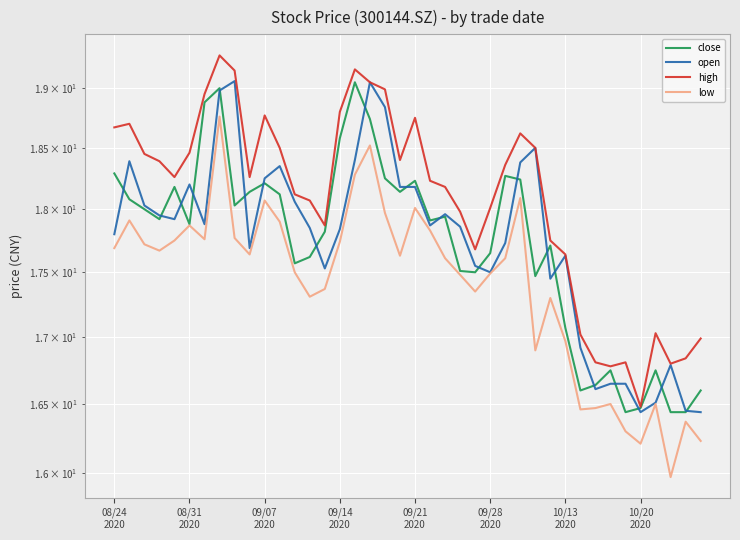

The value of high at 09/21 2020 is 18.8. True or false?

True